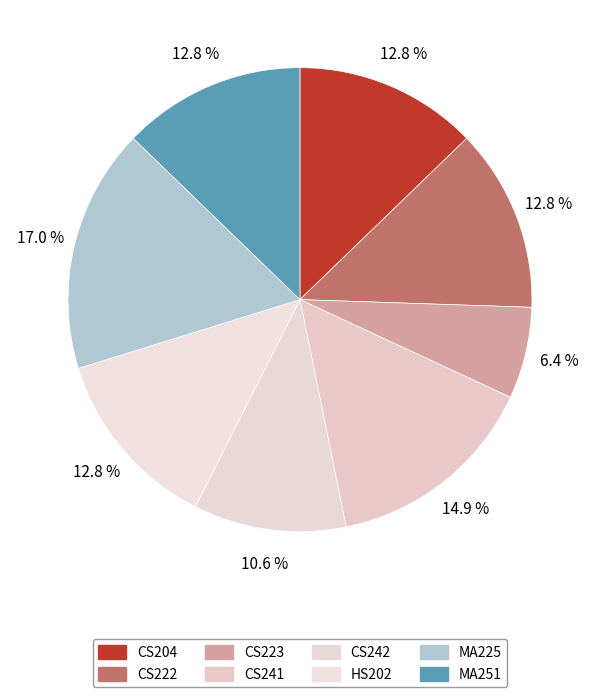

To the nearest percent, what is the combined percentage of CS223 and MA251?

19%